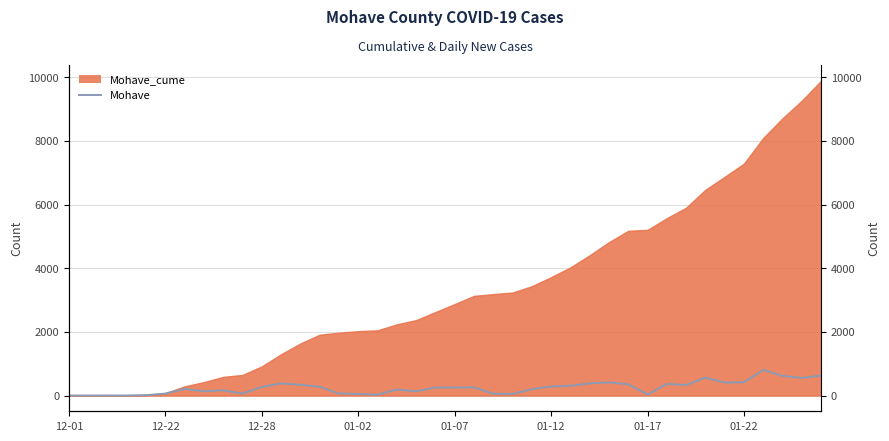

How many lines are shown in the chart?

1